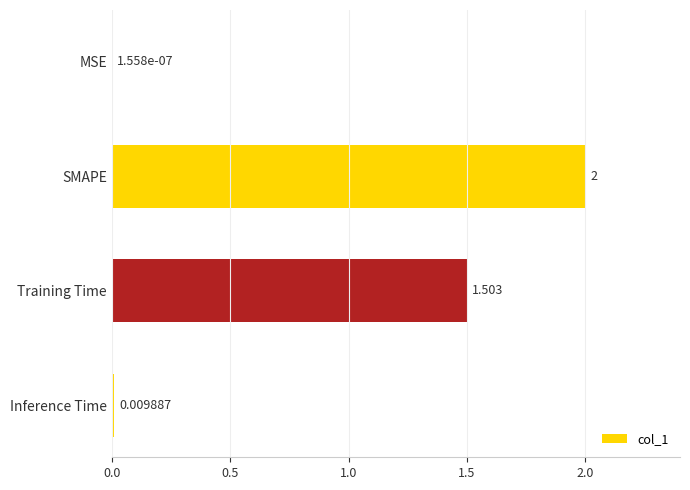

How many data points does each series have?

4